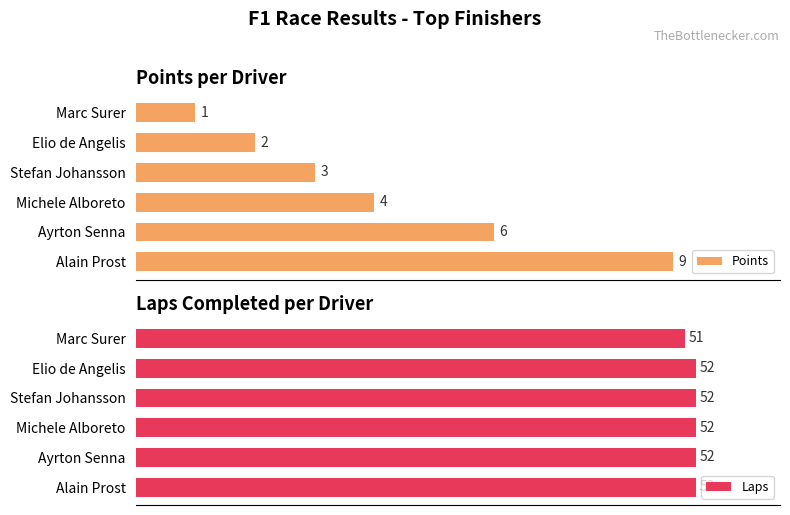

Where is Laps nearest to the value 51?

Marc Surer